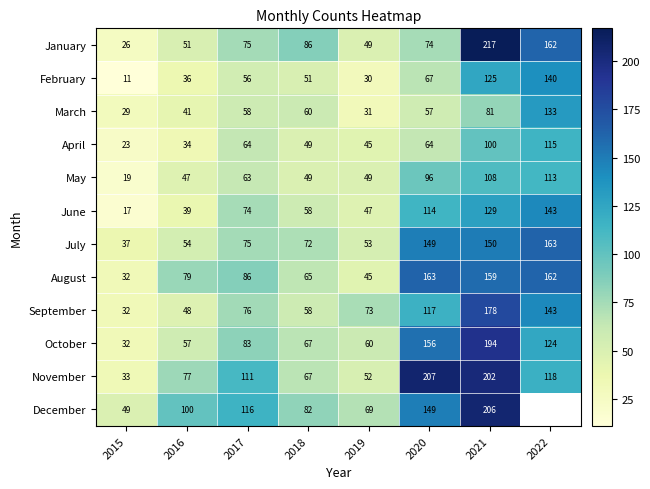

What is the difference between the highest and lowest values at 2016?

66.0